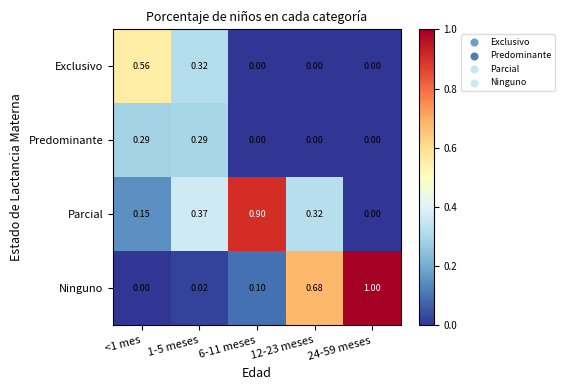

Which series has the largest total across all categories?

Ninguno